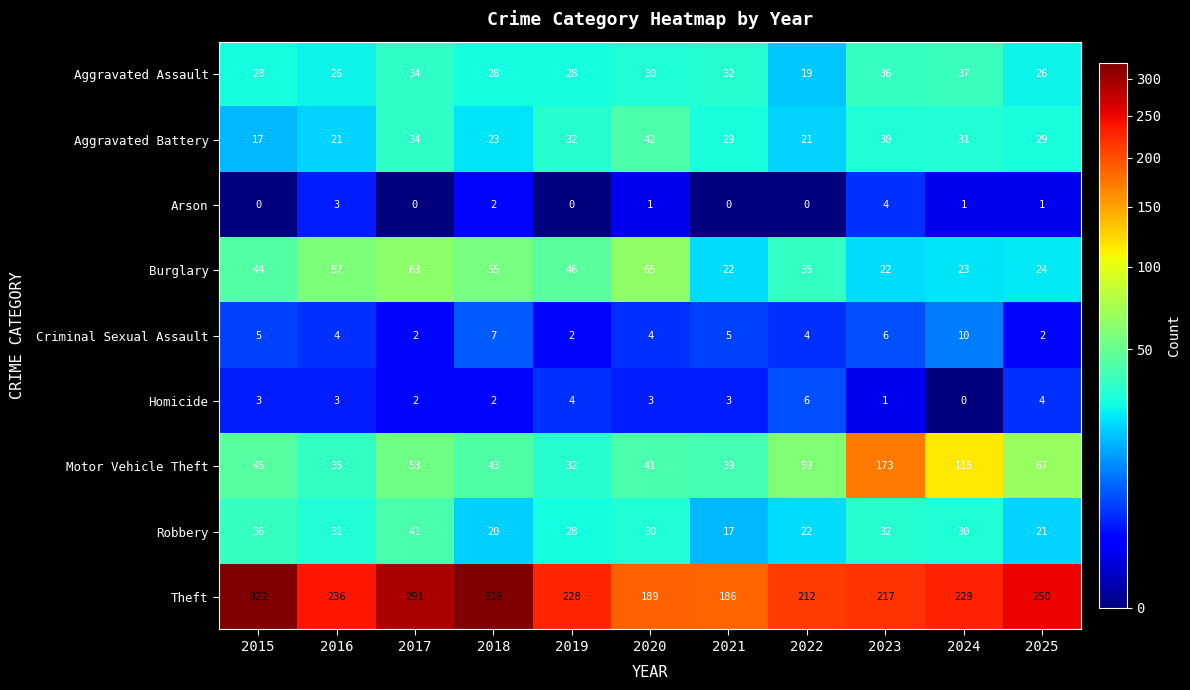

What is the sum of all Homicide values?

31